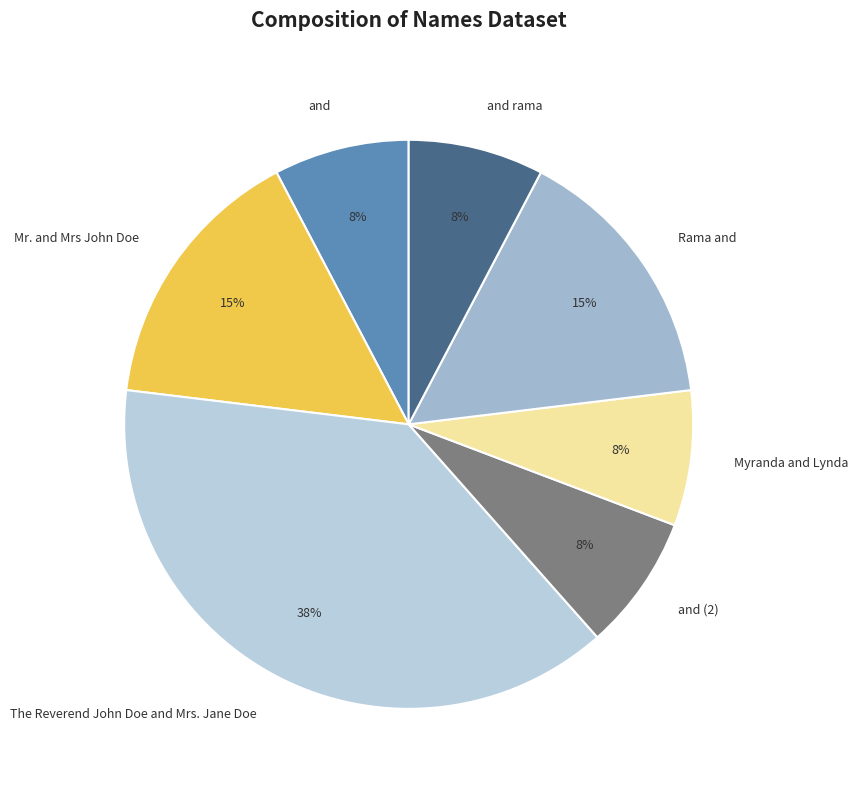

Approximately how many times larger is the value at and compared to Mr. and Mrs John Doe?

0.5